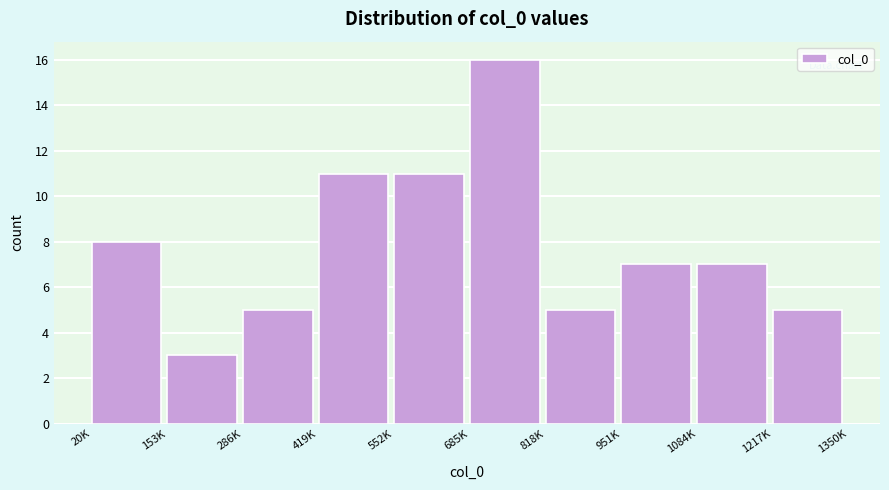

Reading right to left, extract all data points from this chart.

5	7	7	5	16	11	11	5	3	8